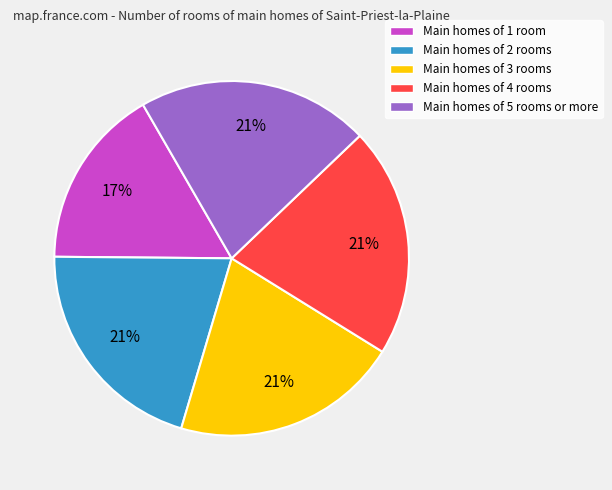

To the nearest percent, what portion does Main homes of 1 room represent?

17%